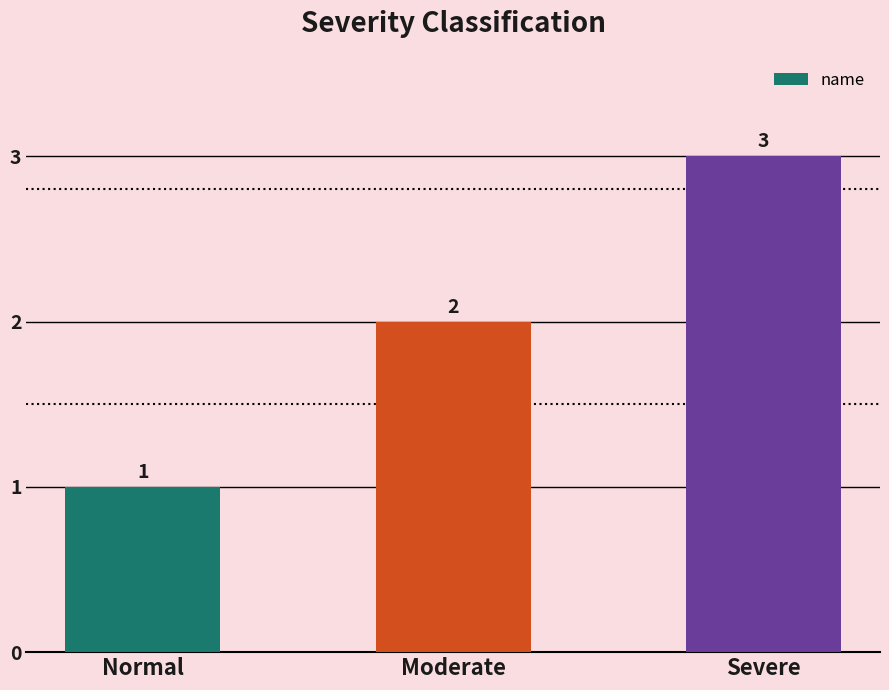

List the labels in order of value, smallest first.

Normal, Moderate, Severe